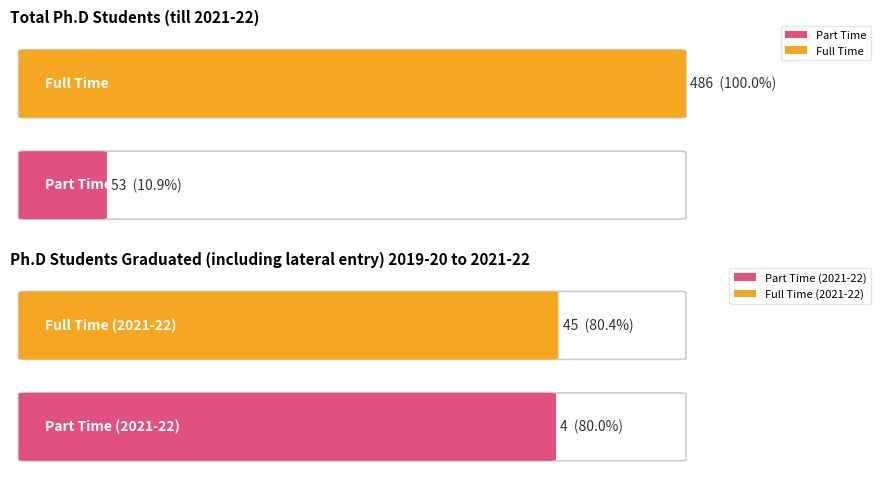

What are all the series names shown in the legend?

Full Time, Part Time